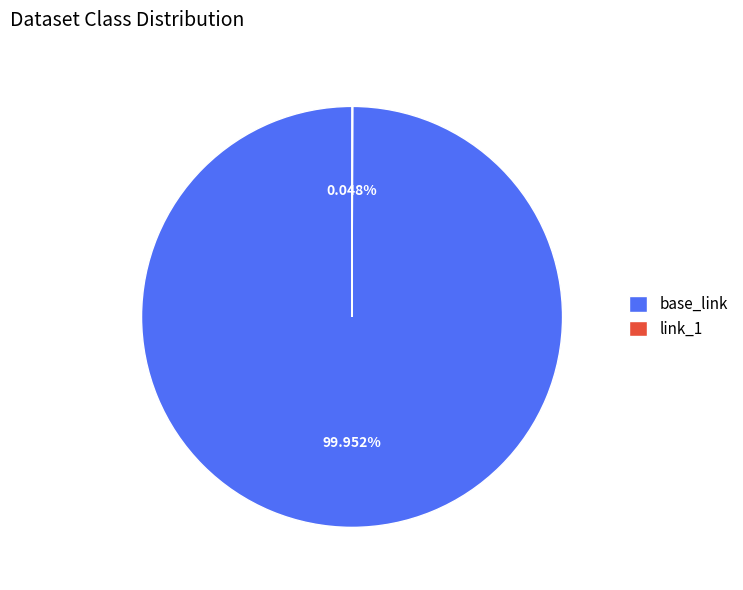

Is there a majority slice in this chart?

Yes